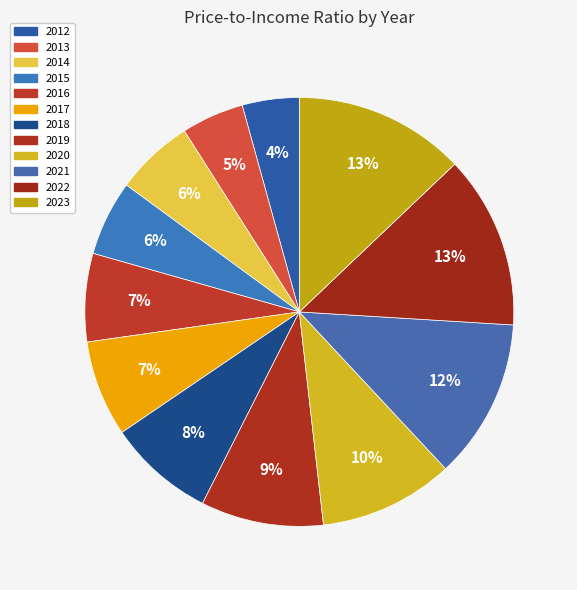

Rank the categories by value from highest to lowest.

2022, 2023, 2021, 2020, 2019, 2018, 2017, 2016, 2014, 2015, 2013, 2012